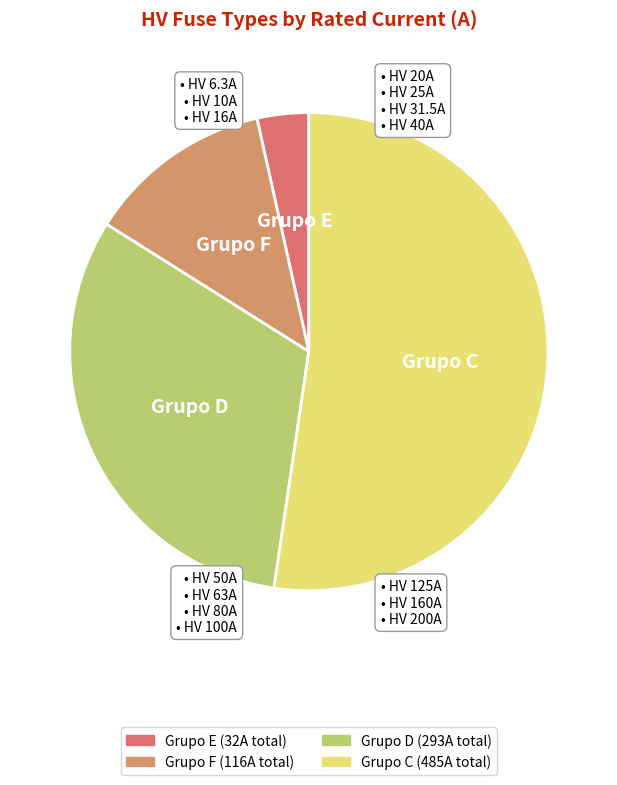

How many slices are in this pie chart?

4